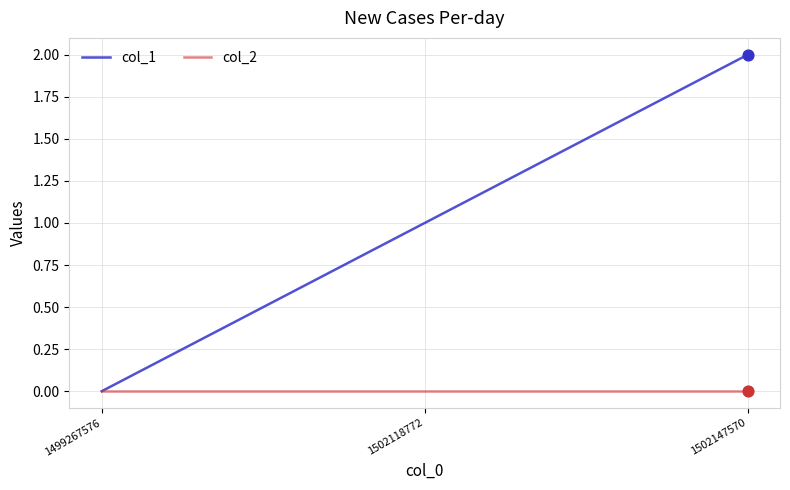

Which series has the largest range (max minus min)?

col_1